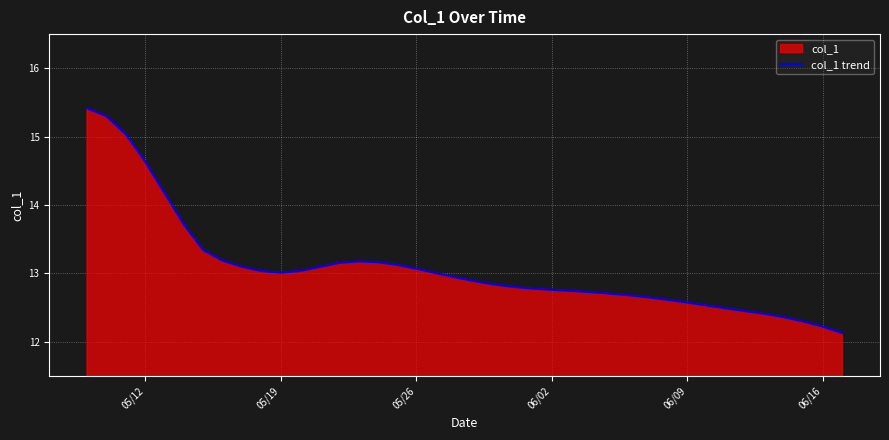

What is the greatest value displayed?

15.4